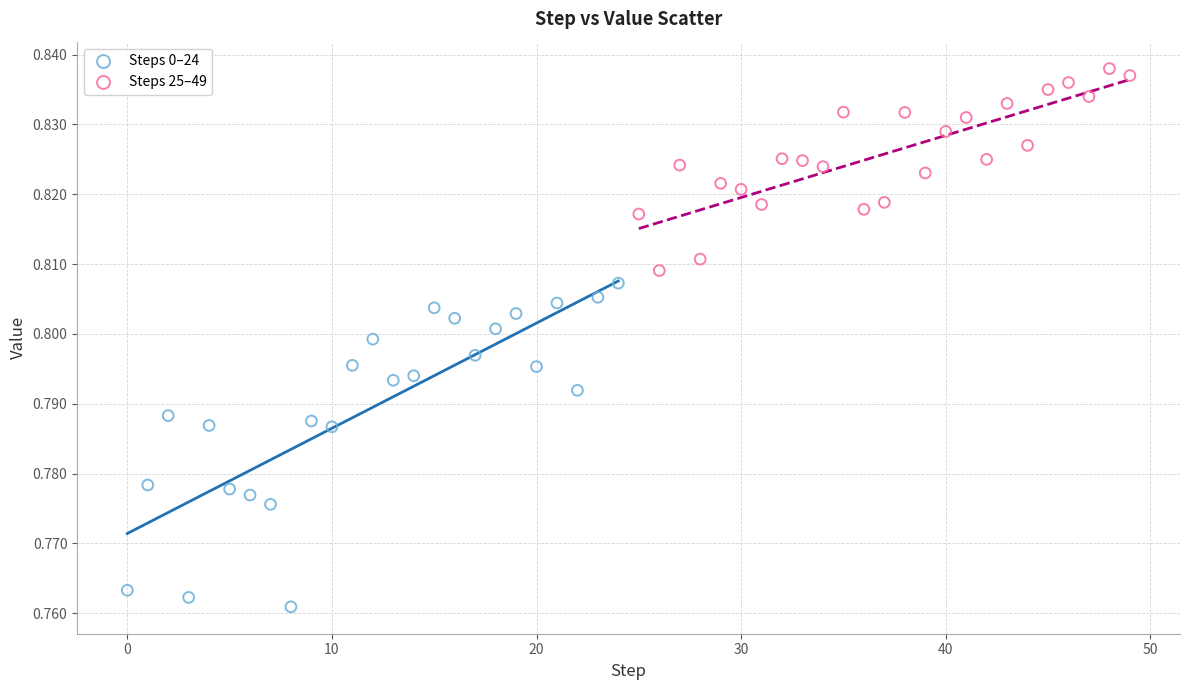

Which series has the widest spread of Y values?

Steps 0–24